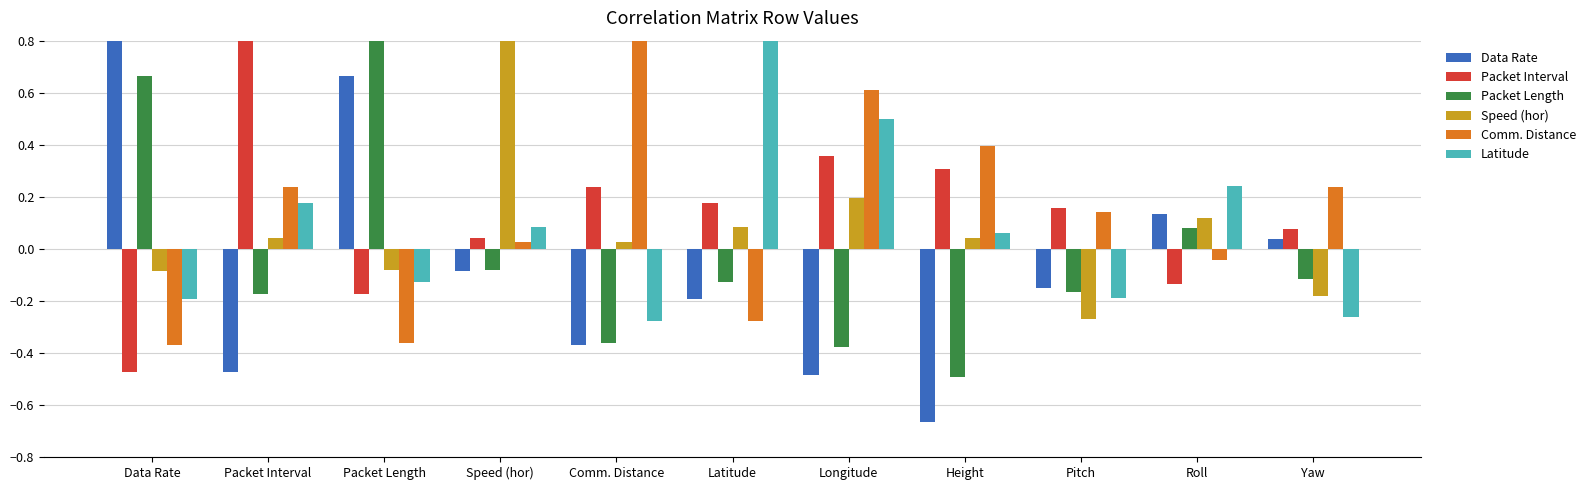

What is the label of the 4th bar from the right?

Height